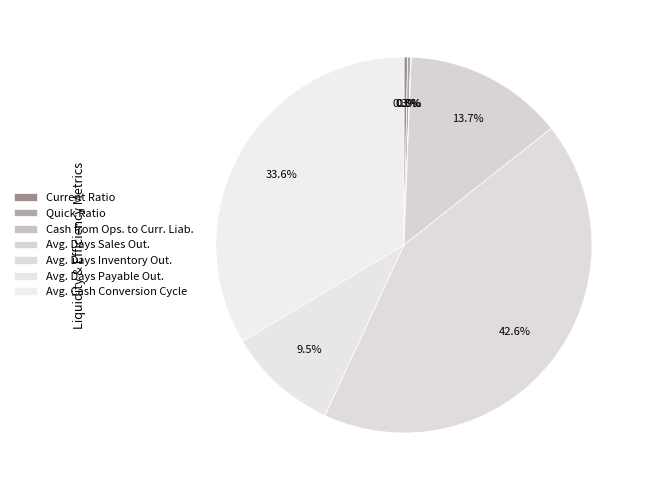

What is the smallest slice in the pie chart?

Cash from Ops. to Curr. Liab.